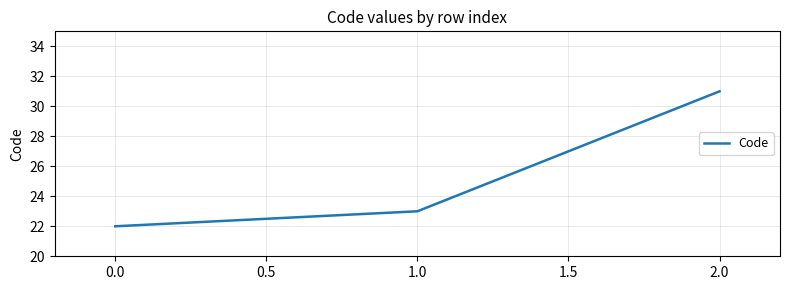

List the labels in order of value, largest first.

2.0, 1.0, 0.0